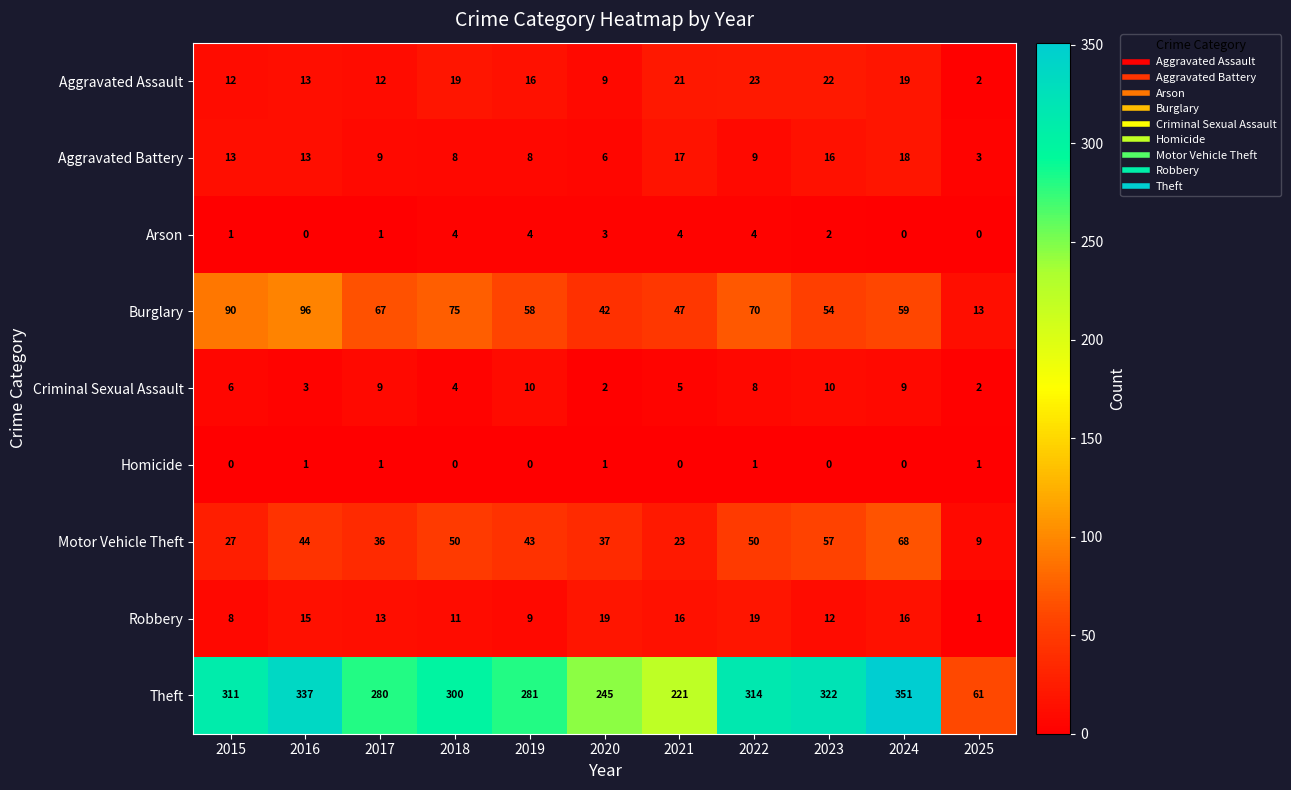

What is the maximum value for Criminal Sexual Assault?

10